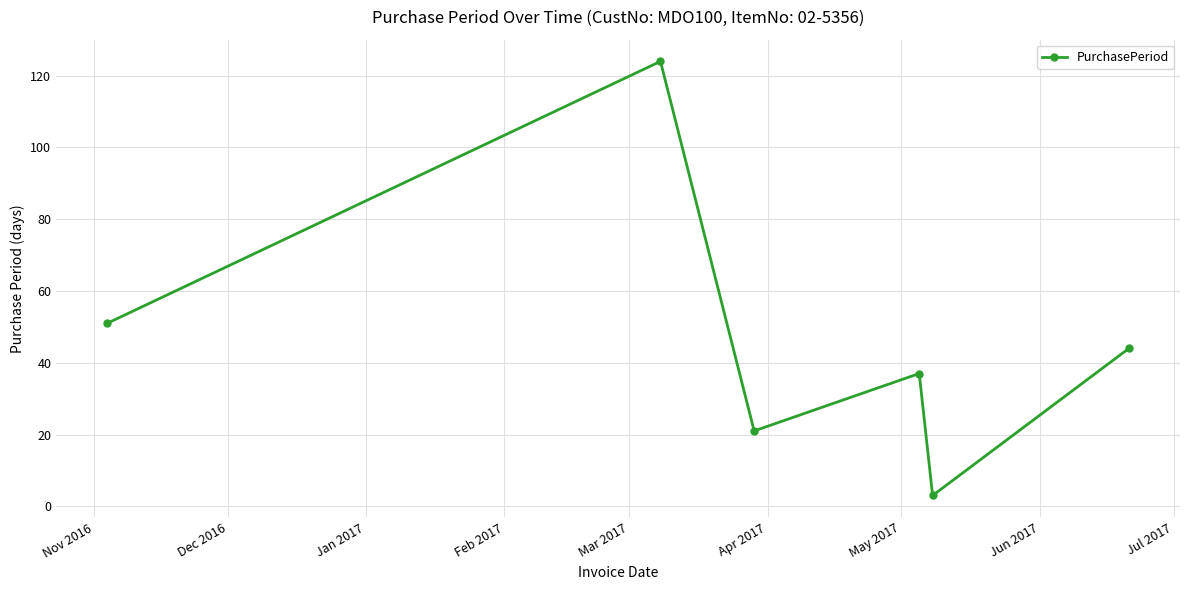

What is the average value?

47